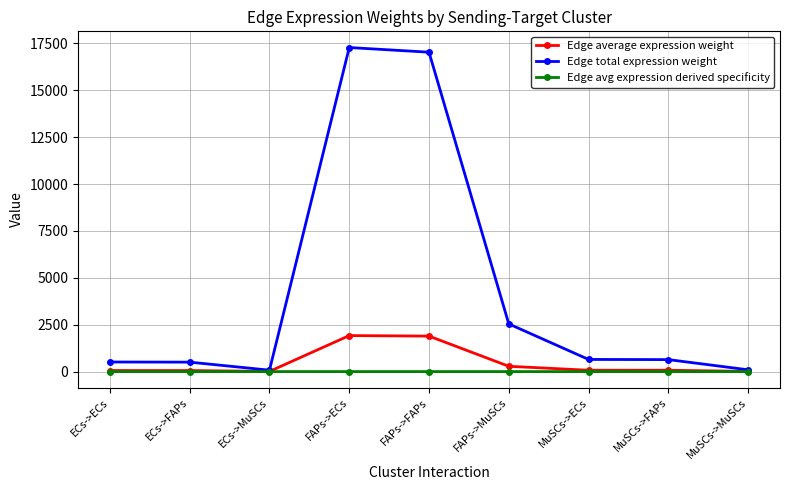

Does the chart display data point markers on the line(s)?

Yes